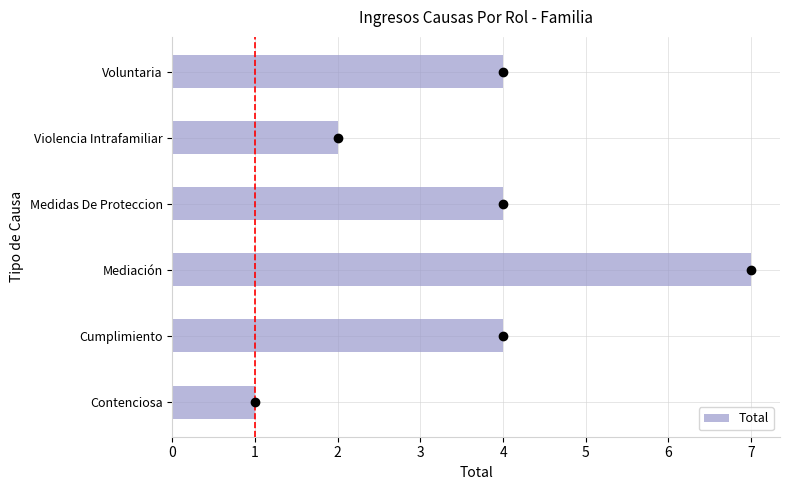

What is the average value?

4